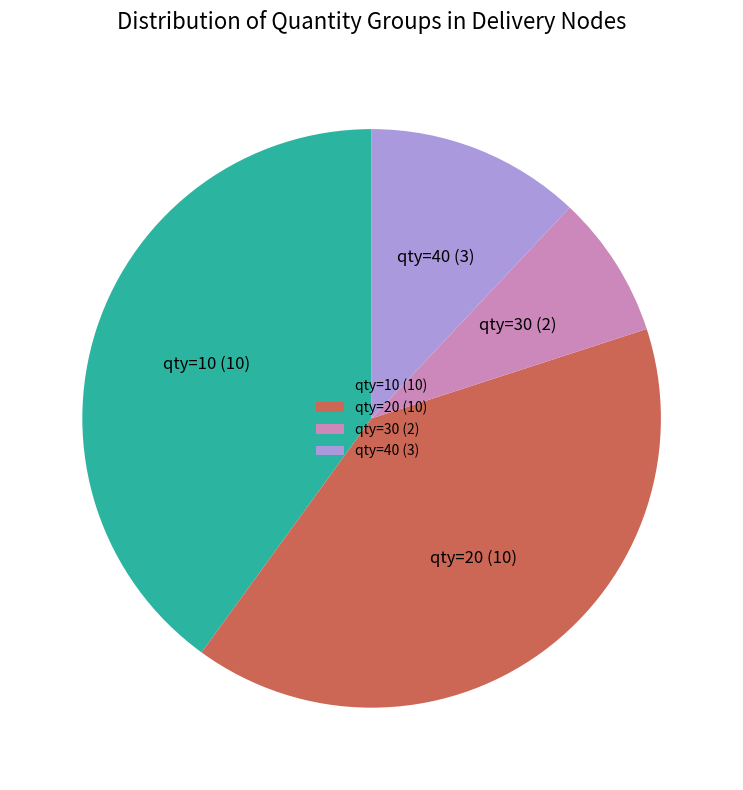

Which has a higher value, qty=10 (10) or qty=30 (2)?

qty=10 (10)